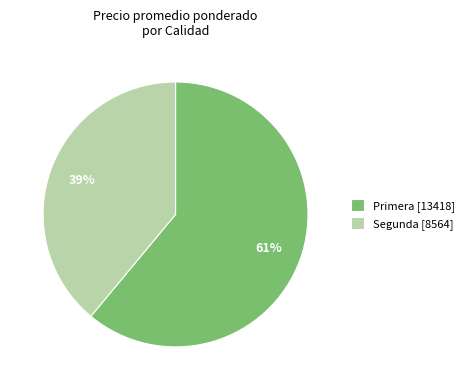

How many segments does this pie chart have?

2